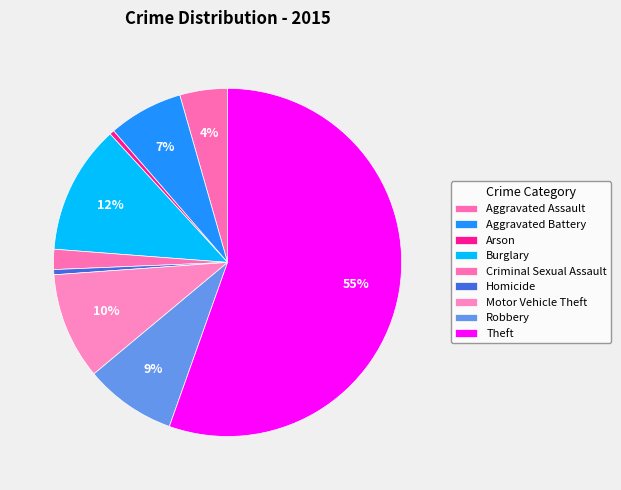

To the nearest percent, what is the average slice percentage?

11%